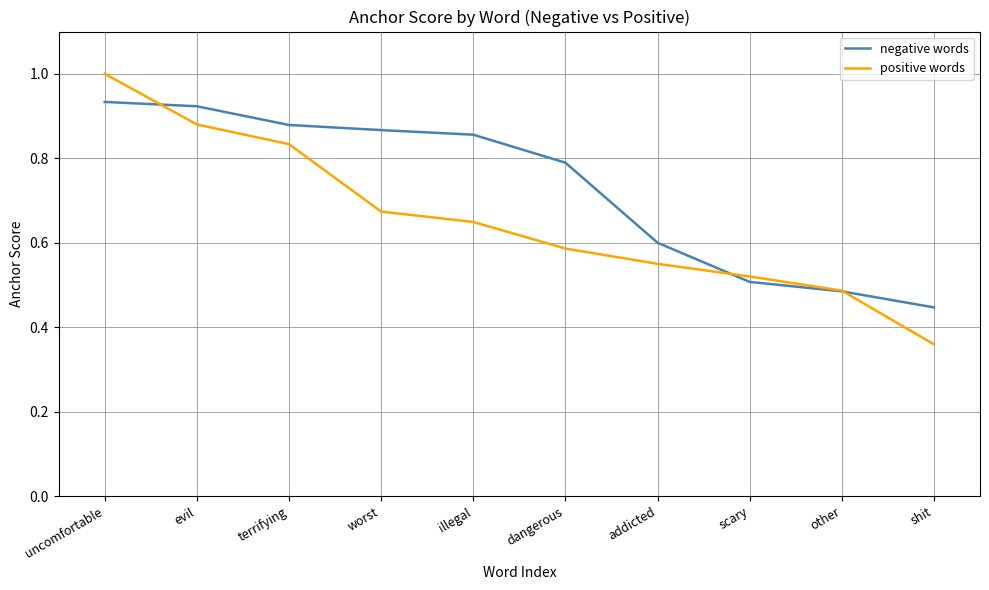

Where is negative words nearest to the value 0?

shit